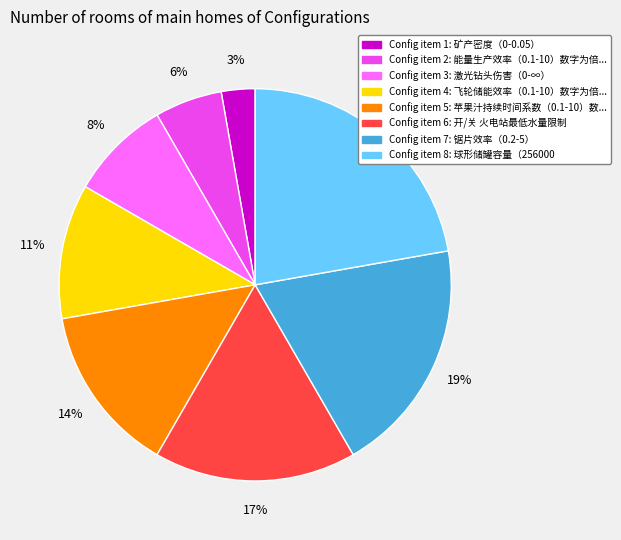

To the nearest percent, what is the difference between the largest and smallest slice percentages?

19%